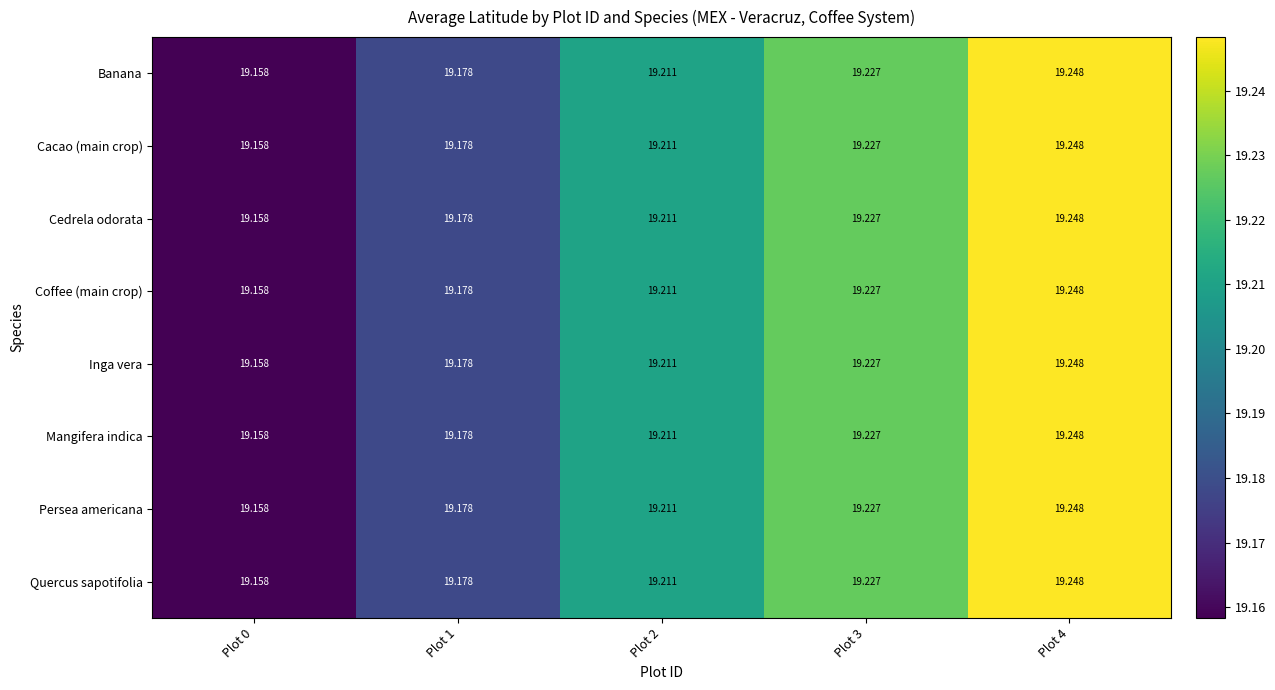

Reading right to left, transcribe all the data shown in this chart.

Banana: Plot 4=19.2	Plot 3=19.2	Plot 2=19.2	Plot 1=19.2	Plot 0=19.2
Cacao (main crop): Plot 4=19.2	Plot 3=19.2	Plot 2=19.2	Plot 1=19.2	Plot 0=19.2
Cedrela odorata: Plot 4=19.2	Plot 3=19.2	Plot 2=19.2	Plot 1=19.2	Plot 0=19.2
Coffee (main crop): Plot 4=19.2	Plot 3=19.2	Plot 2=19.2	Plot 1=19.2	Plot 0=19.2
Inga vera: Plot 4=19.2	Plot 3=19.2	Plot 2=19.2	Plot 1=19.2	Plot 0=19.2
Mangifera indica: Plot 4=19.2	Plot 3=19.2	Plot 2=19.2	Plot 1=19.2	Plot 0=19.2
Persea americana: Plot 4=19.2	Plot 3=19.2	Plot 2=19.2	Plot 1=19.2	Plot 0=19.2
Quercus sapotifolia: Plot 4=19.2	Plot 3=19.2	Plot 2=19.2	Plot 1=19.2	Plot 0=19.2